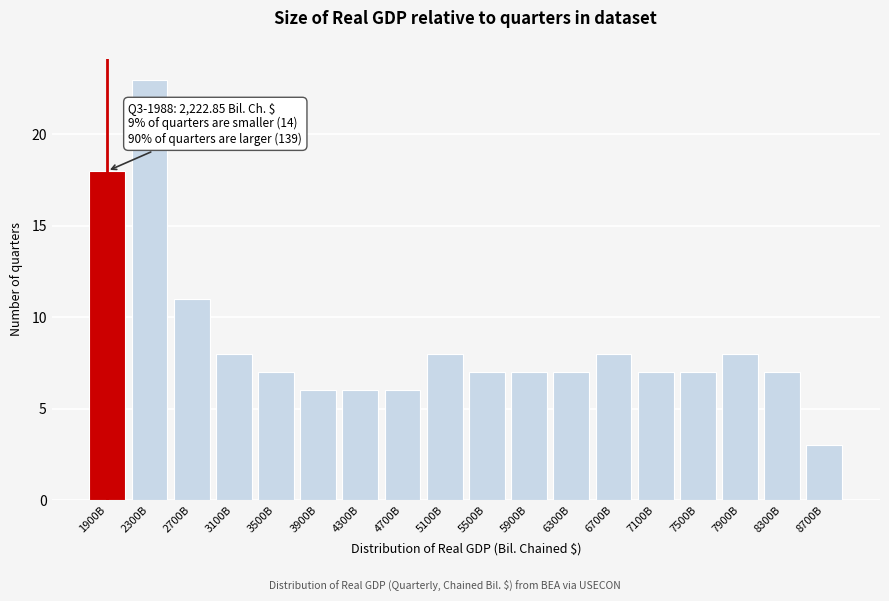

Reading left to right, transcribe all the data shown in this chart.

18	23	11	8	7	6	6	6	8	7	7	7	8	7	7	8	7	3